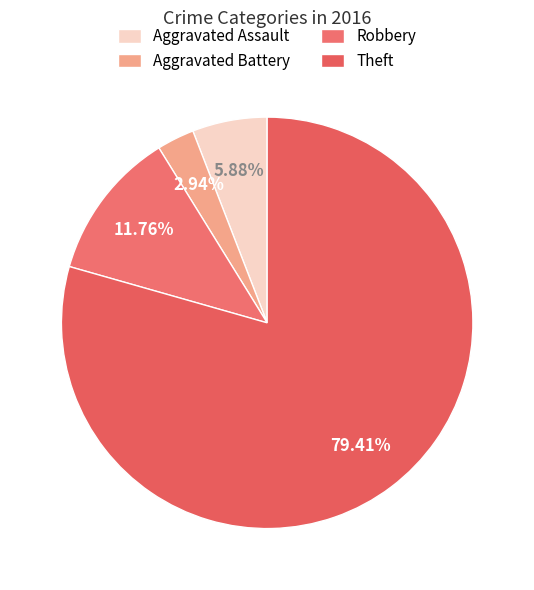

To the nearest percent, what is the combined percentage of Aggravated Assault and Theft?

85%